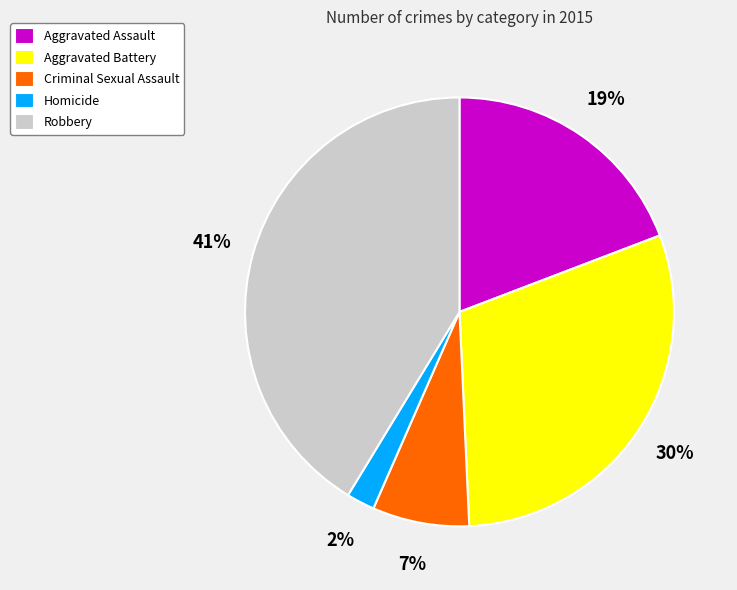

To the nearest percent, what is the difference between the Robbery and Aggravated Battery slice percentages?

11%